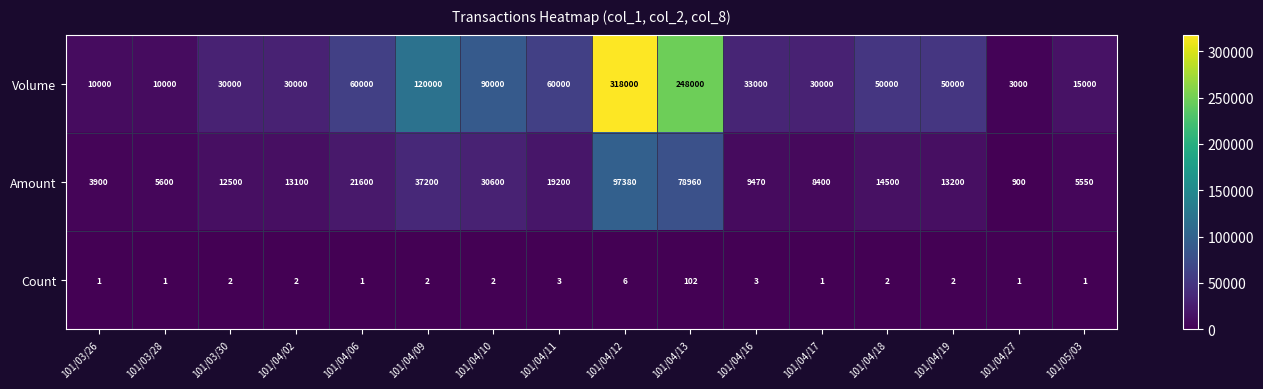

What is the smallest value displayed?

1